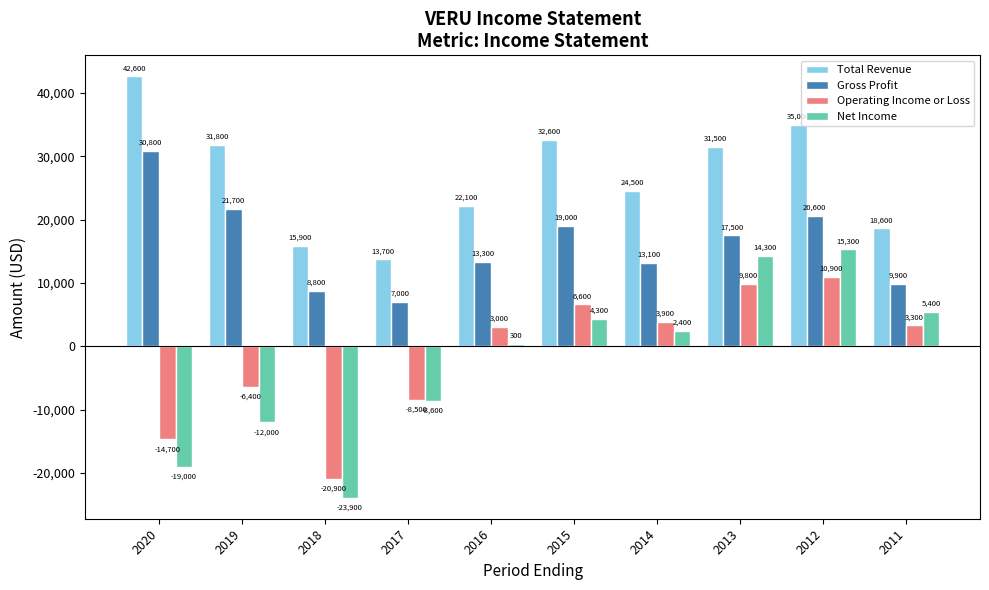

How many bars are there in each group?

4